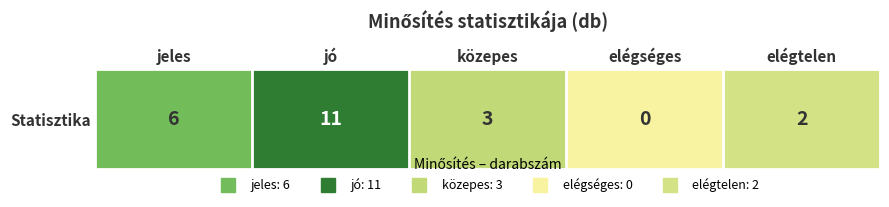

The chart shows a value of 2 at közepes. True or false?

False